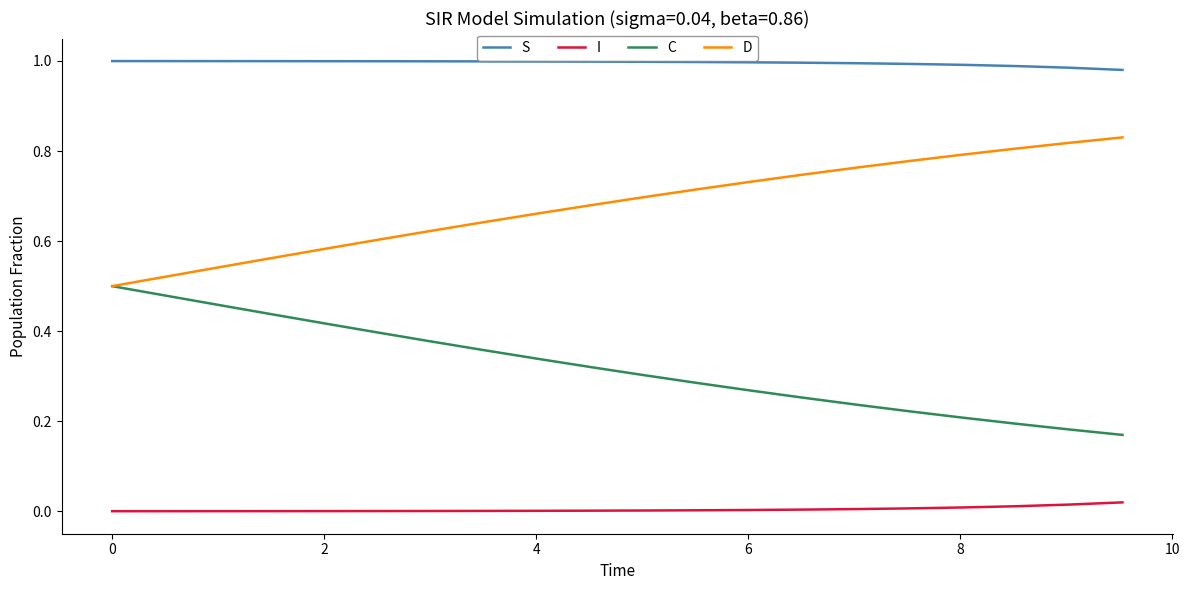

True or false: I and D cross at least once.

False